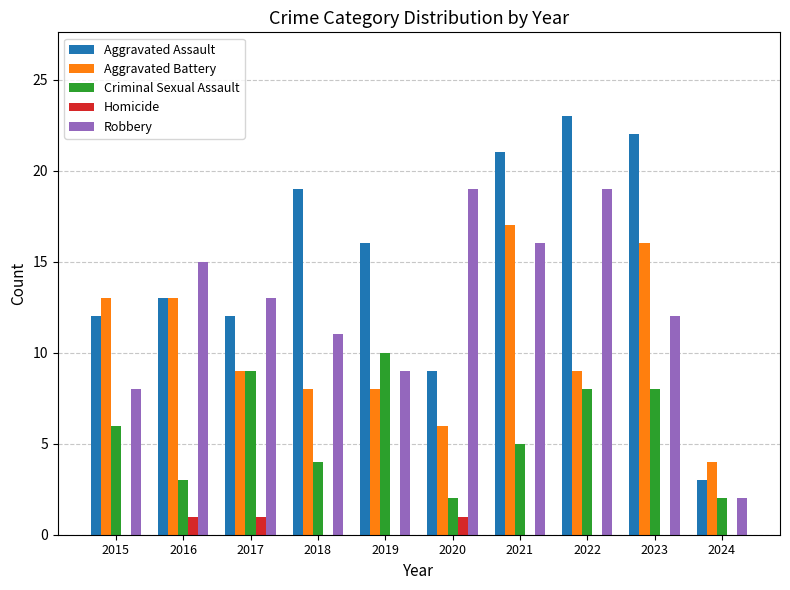

True or false: Robbery has a value of 17 at 2018.

False